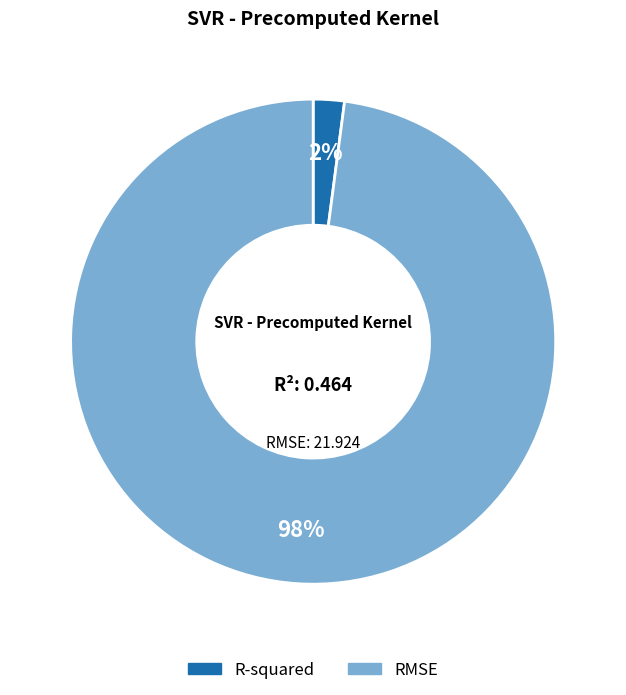

Which category has the smallest portion of the pie?

R-squared